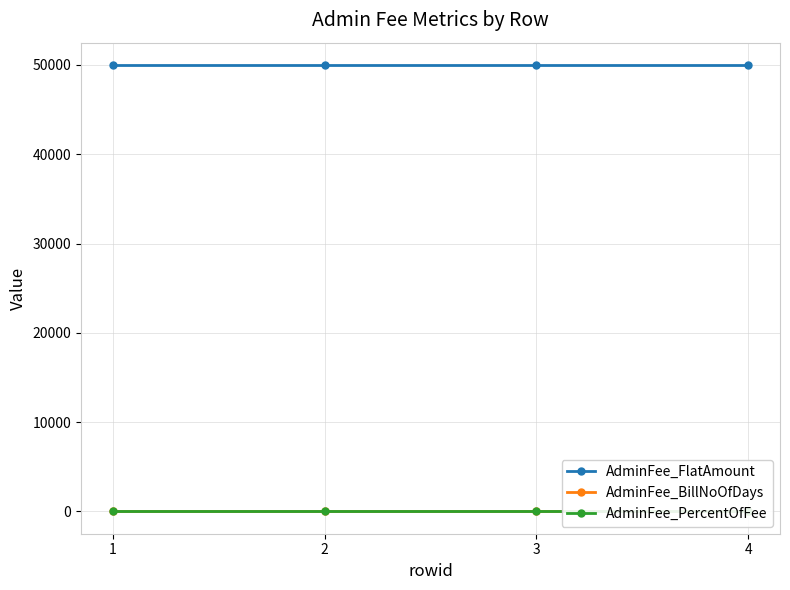

List the series in order of their peak value, lowest first.

AdminFee_BillNoOfDays, AdminFee_PercentOfFee, AdminFee_FlatAmount